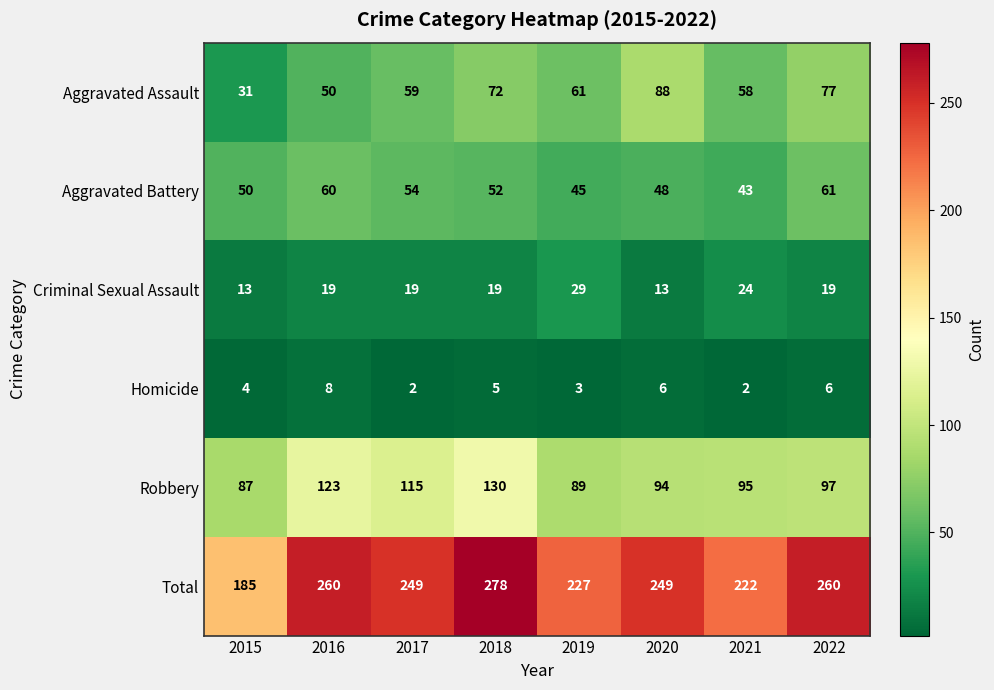

Where is Robbery nearest to the value 108?

2017